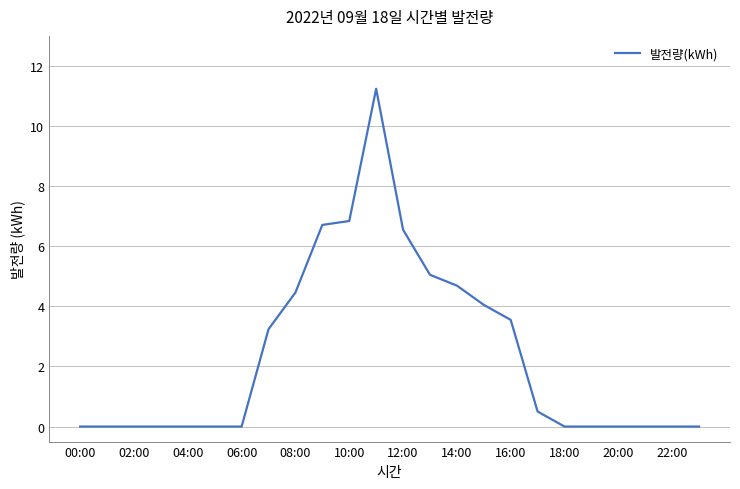

What is the greatest value displayed?

11.2